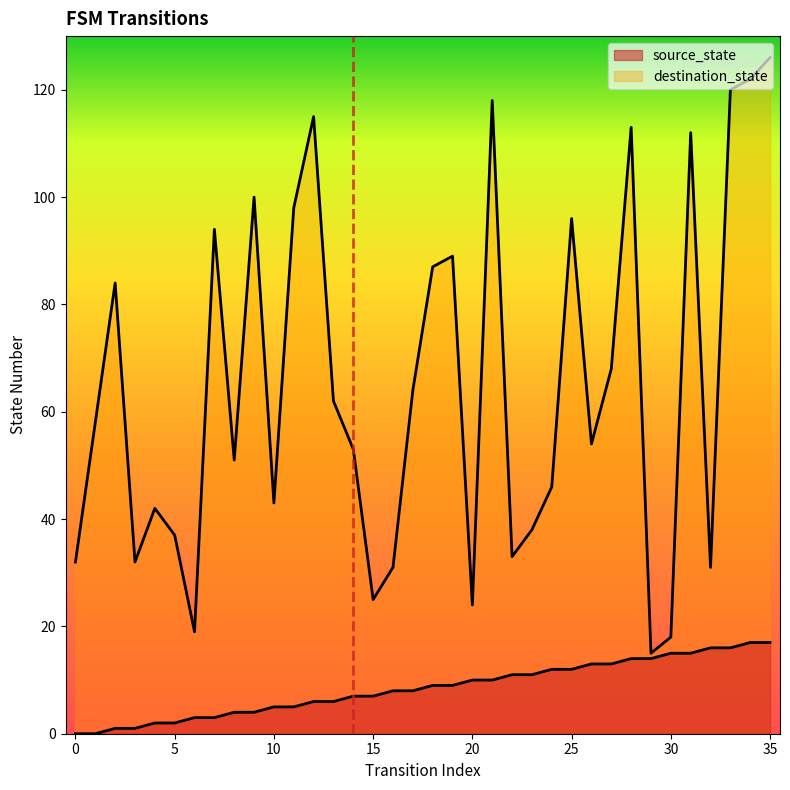

Reading left to right, extract all data points from this chart.

source_state: 0=0	1=0	2=1	3=1	4=2	5=2	6=3	7=3	8=4	9=4	10=5	11=5	12=6	13=6	14=7	15=7	16=8	17=8	18=9	19=9	20=10	21=10	22=11	23=11	24=12	25=12	26=13	27=13	28=14	29=14	30=15	31=15	32=16	33=16	34=17	35=17
destination_state: 0=32	1=58	2=84	3=32	4=42	5=37	6=19	7=94	8=51	9=100	10=43	11=98	12=115	13=62	14=53	15=25	16=31	17=64	18=87	19=89	20=24	21=118	22=33	23=38	24=46	25=96	26=54	27=68	28=113	29=15	30=18	31=112	32=31	33=120	34=122	35=126